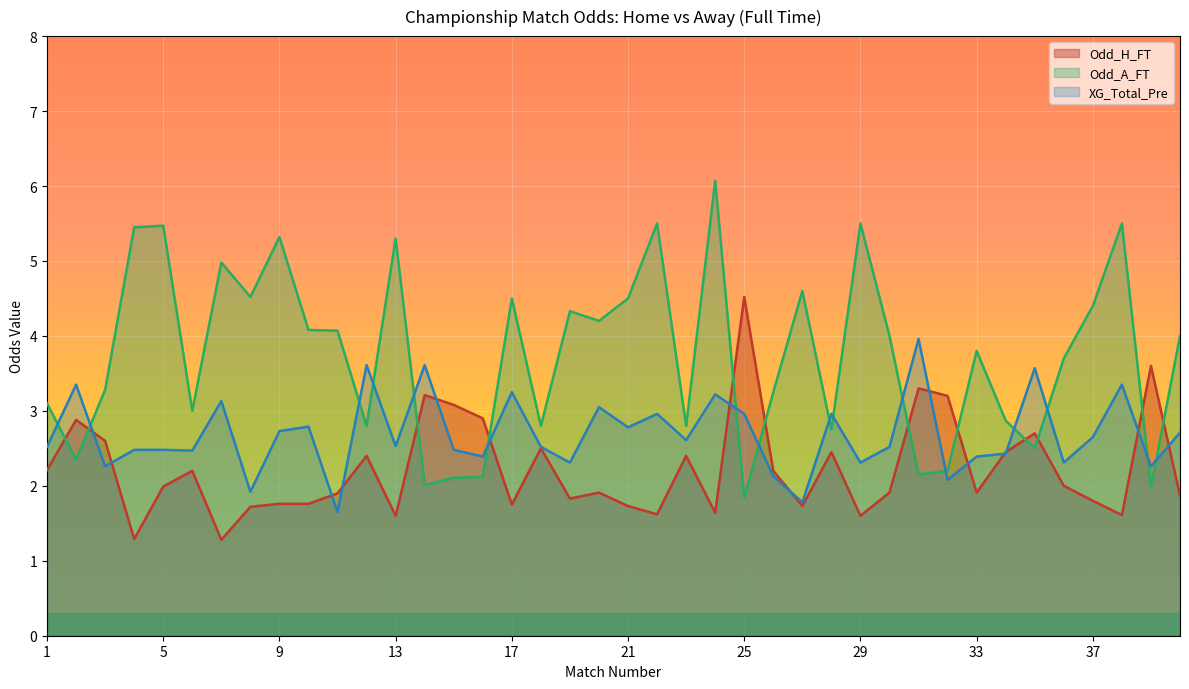

At which category is the sum across all series the highest?

24